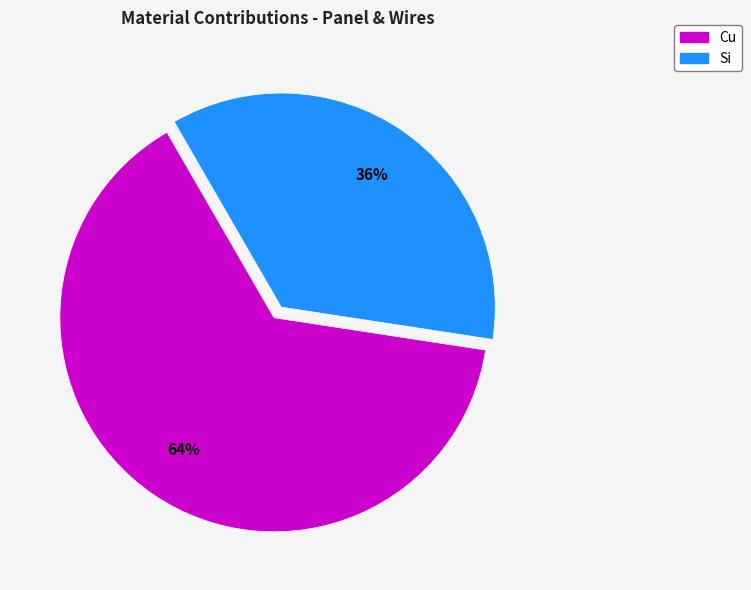

Is the sum of Cu and Si greater than half?

Yes